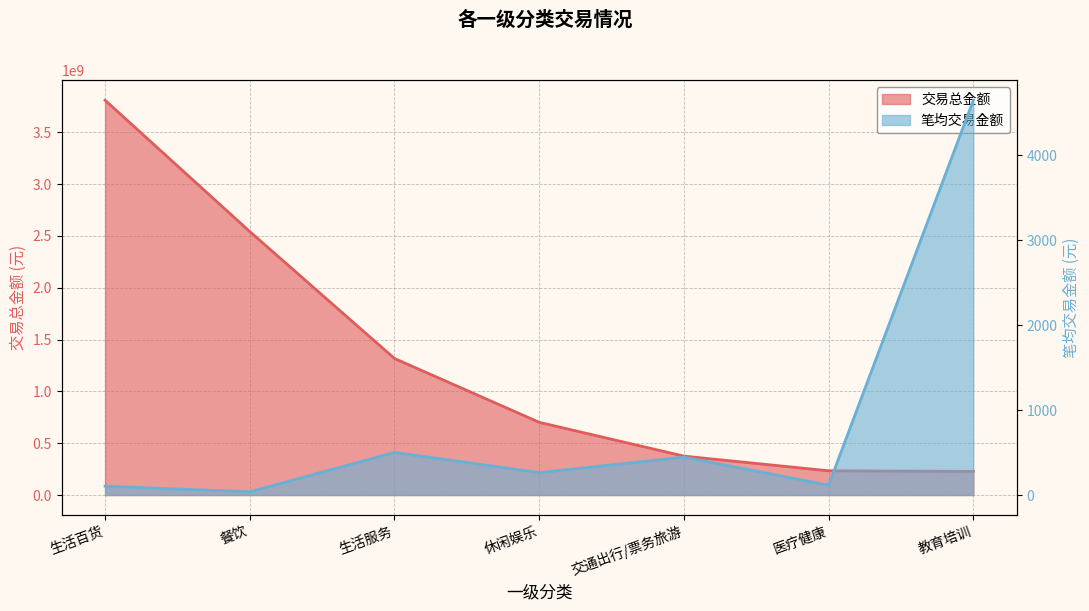

At which category is the sum across all series the highest?

生活百货